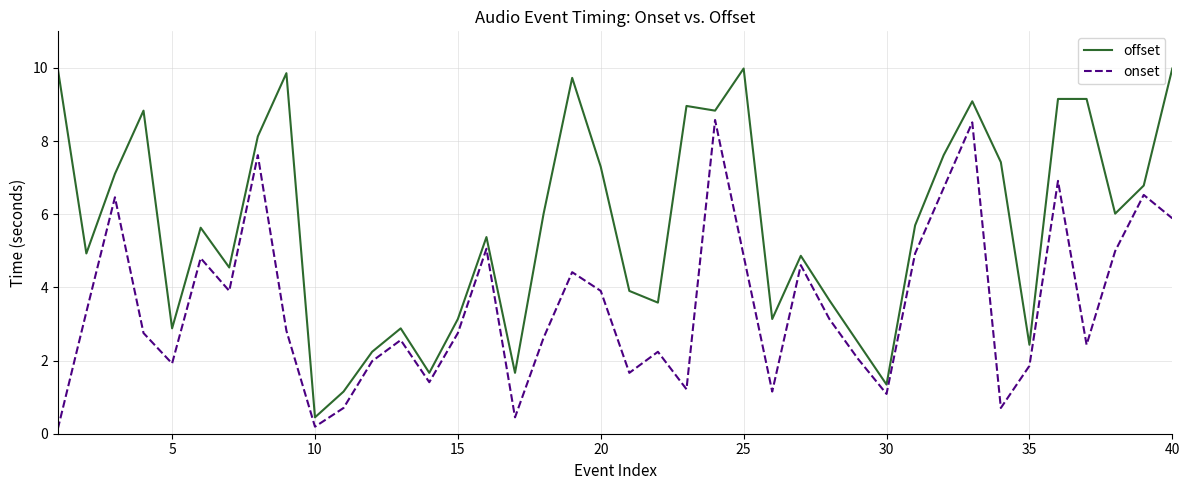

Which series has the largest total across all categories?

offset